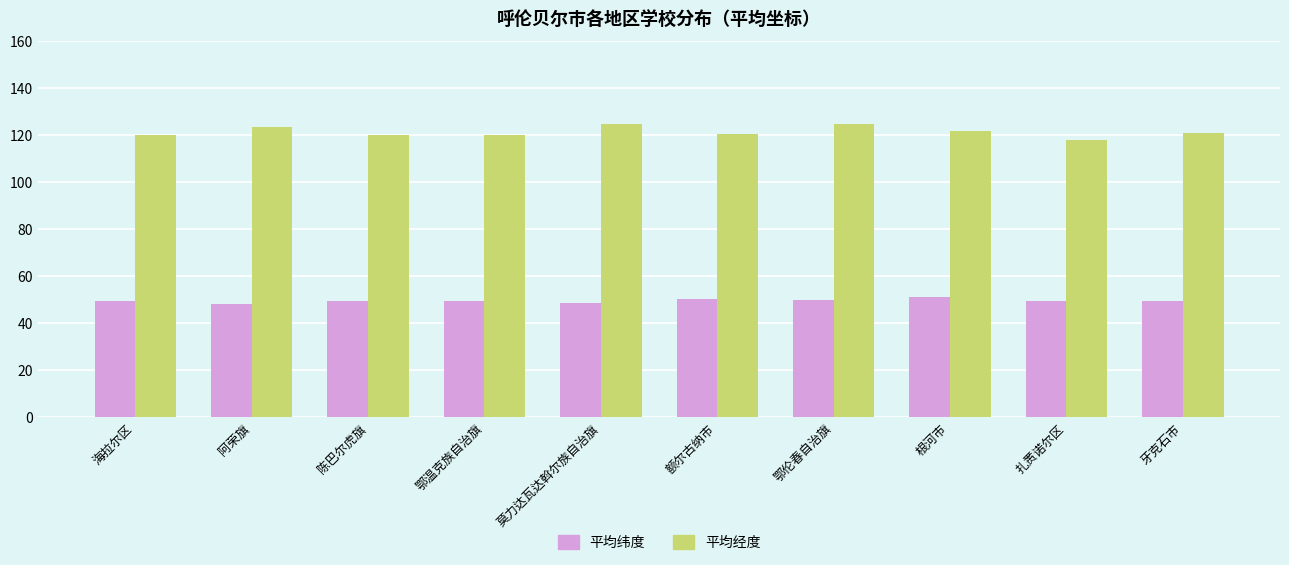

Between 鄂温克族自治旗 and 鄂伦春自治旗, which series saw the biggest shift?

平均经度